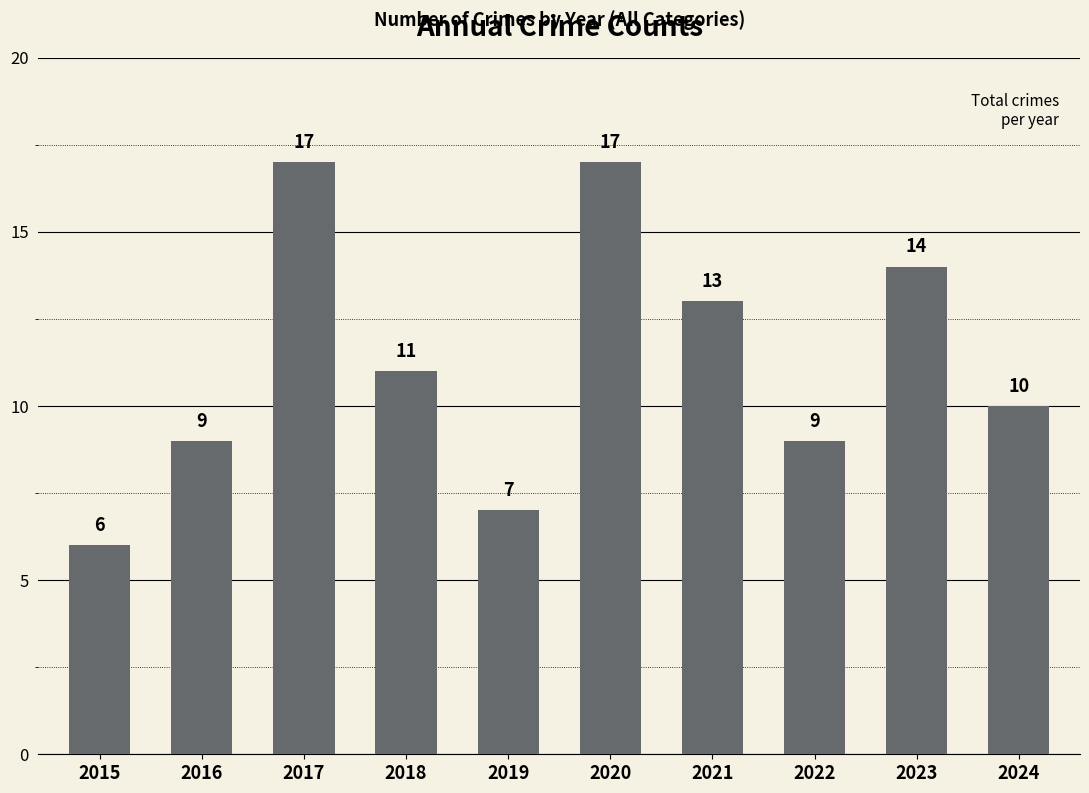

Is it true that the value at 2024 is 10?

True